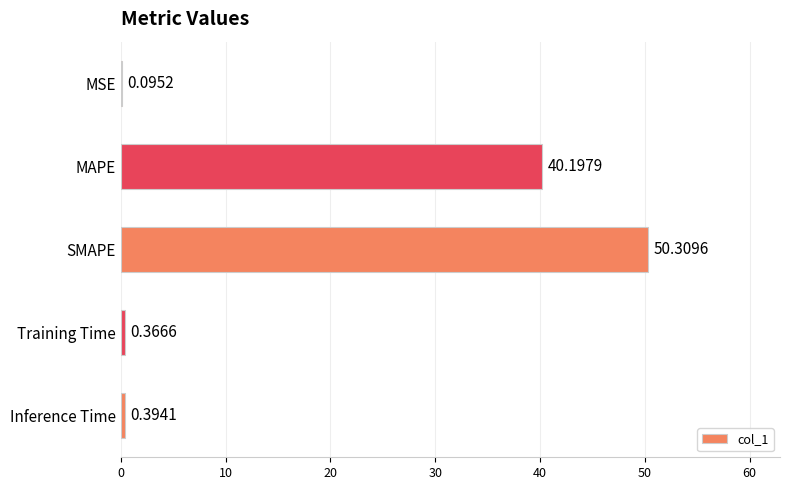

Between Inference Time and MAPE, which is larger?

MAPE